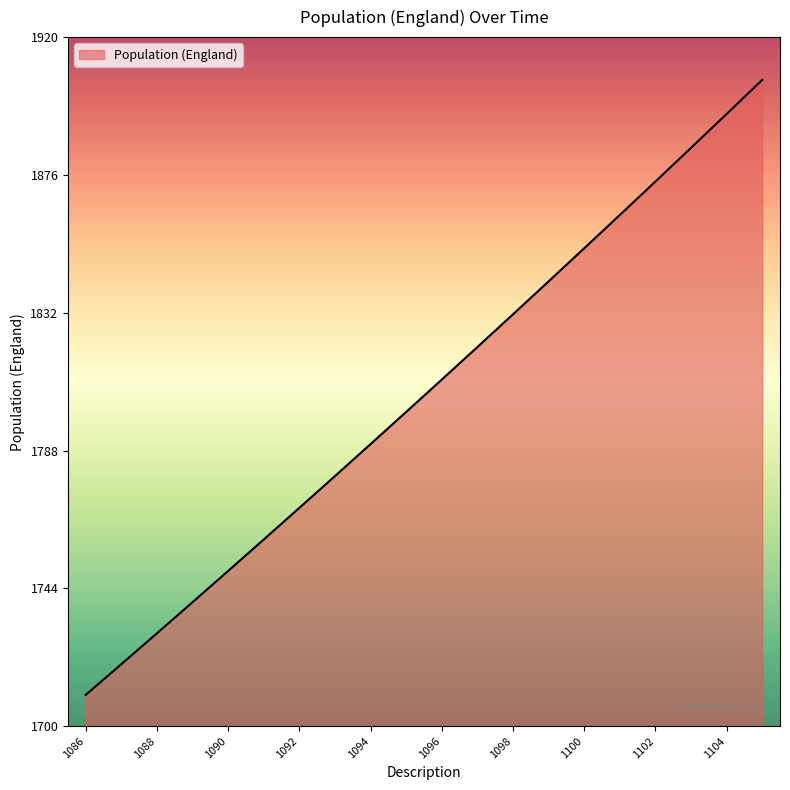

What is the greatest value displayed?

1906.3